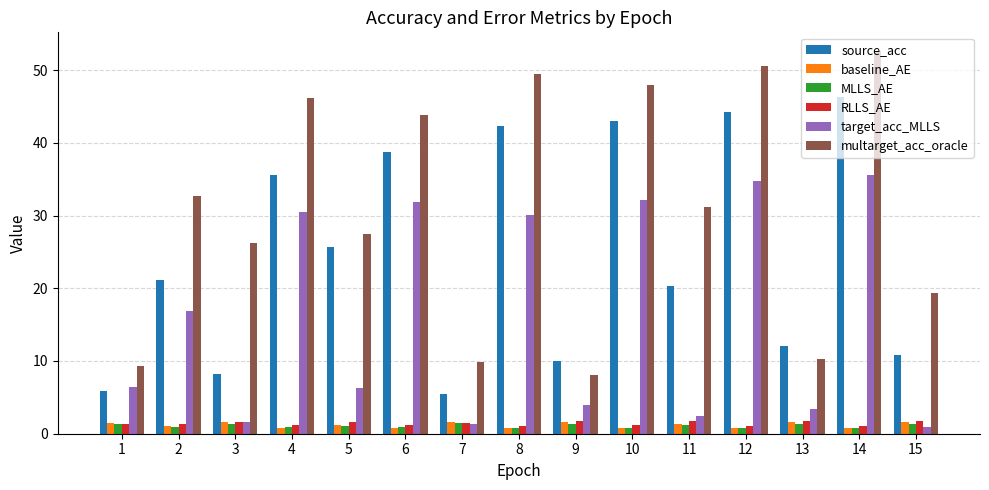

Which label corresponds to the largest value in the chart?

14